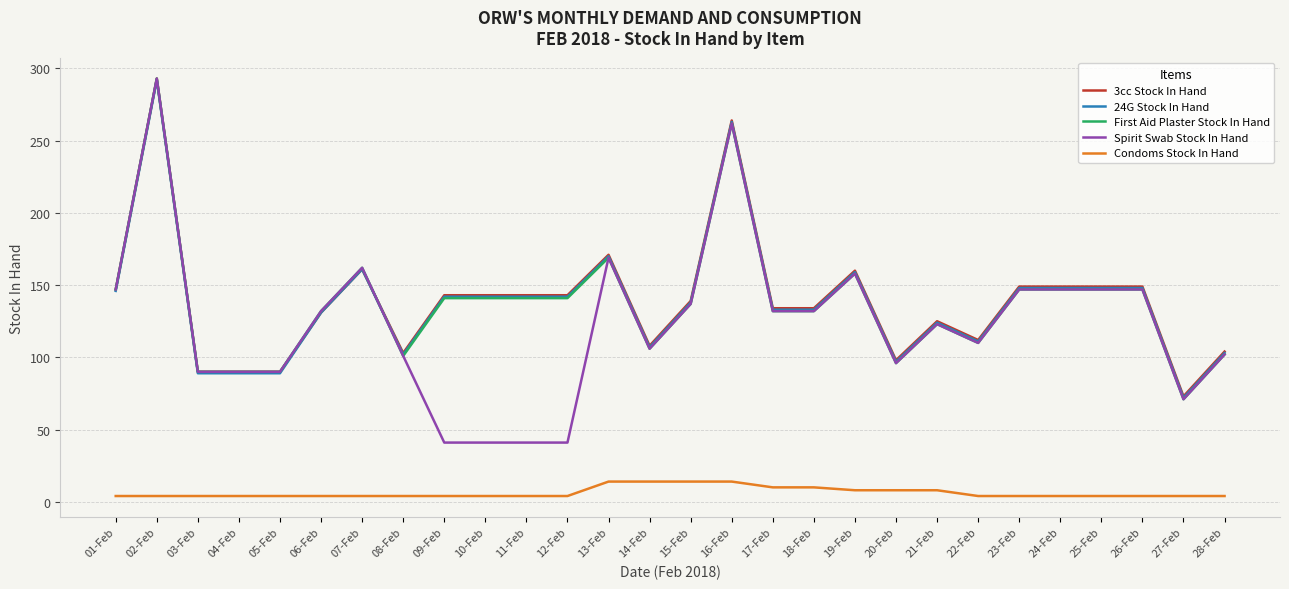

What are all the series names shown in the legend?

3cc Stock In Hand, 24G Stock In Hand, First Aid Plaster Stock In Hand, Spirit Swab Stock In Hand, Condoms Stock In Hand